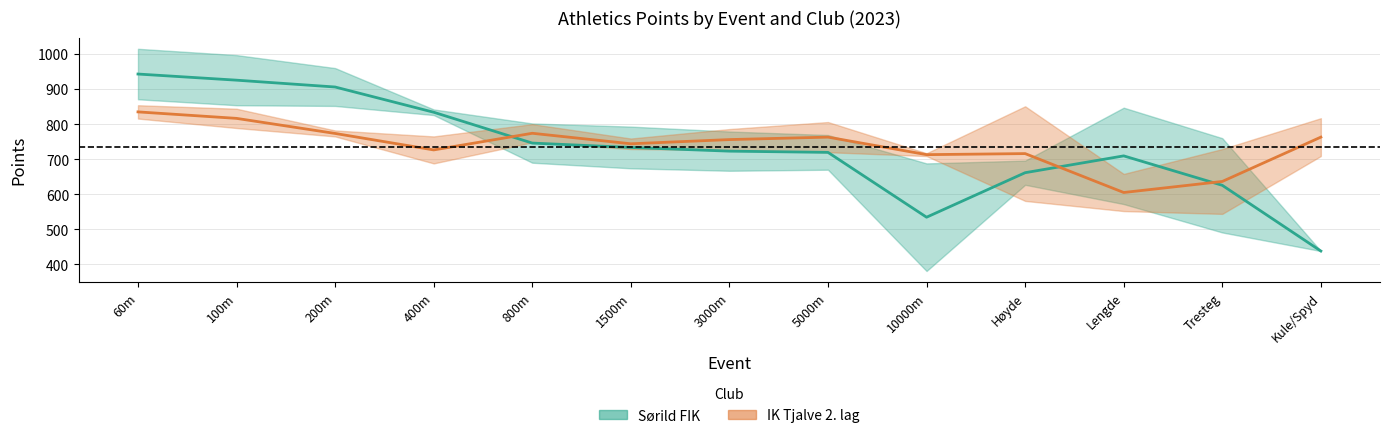

True or false: Tjalve_valgfri and Sørild_poeng cross at least once.

True